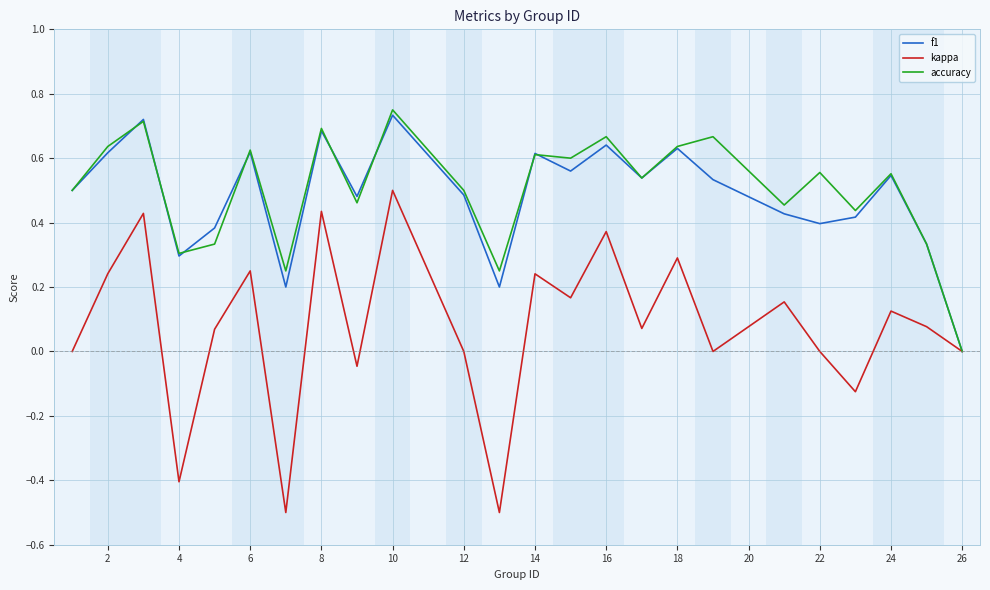

Which series has the largest range (max minus min)?

kappa